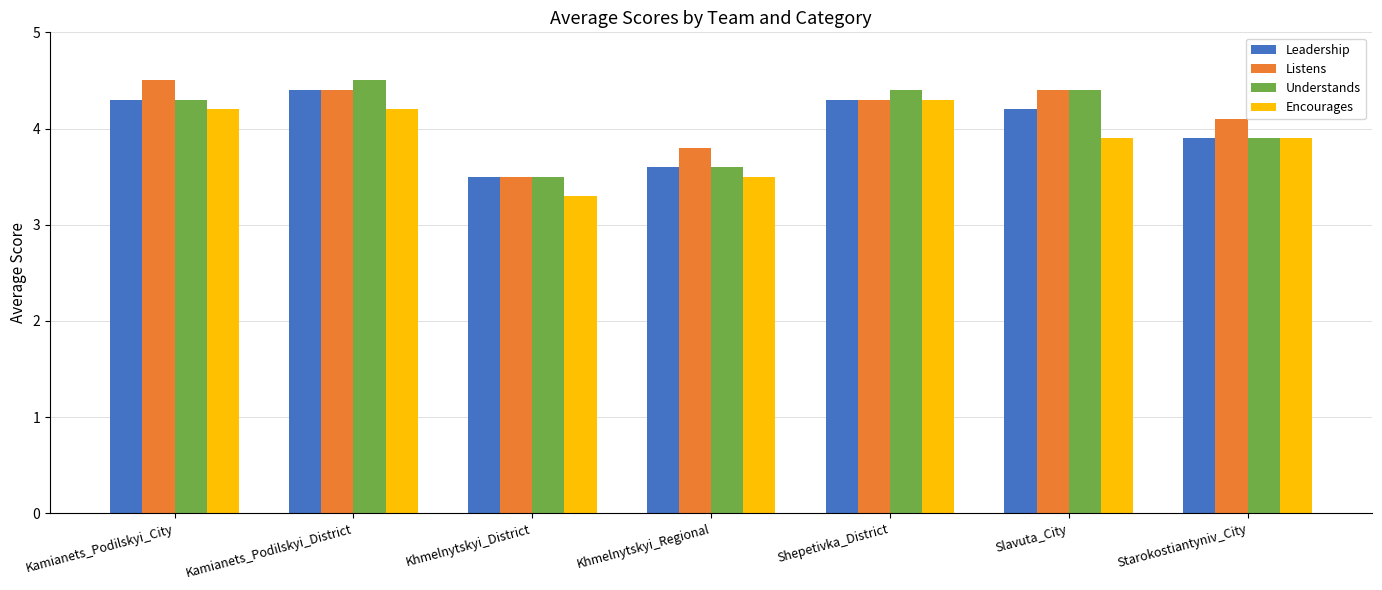

What is the sum of all Leadership values?

28.2